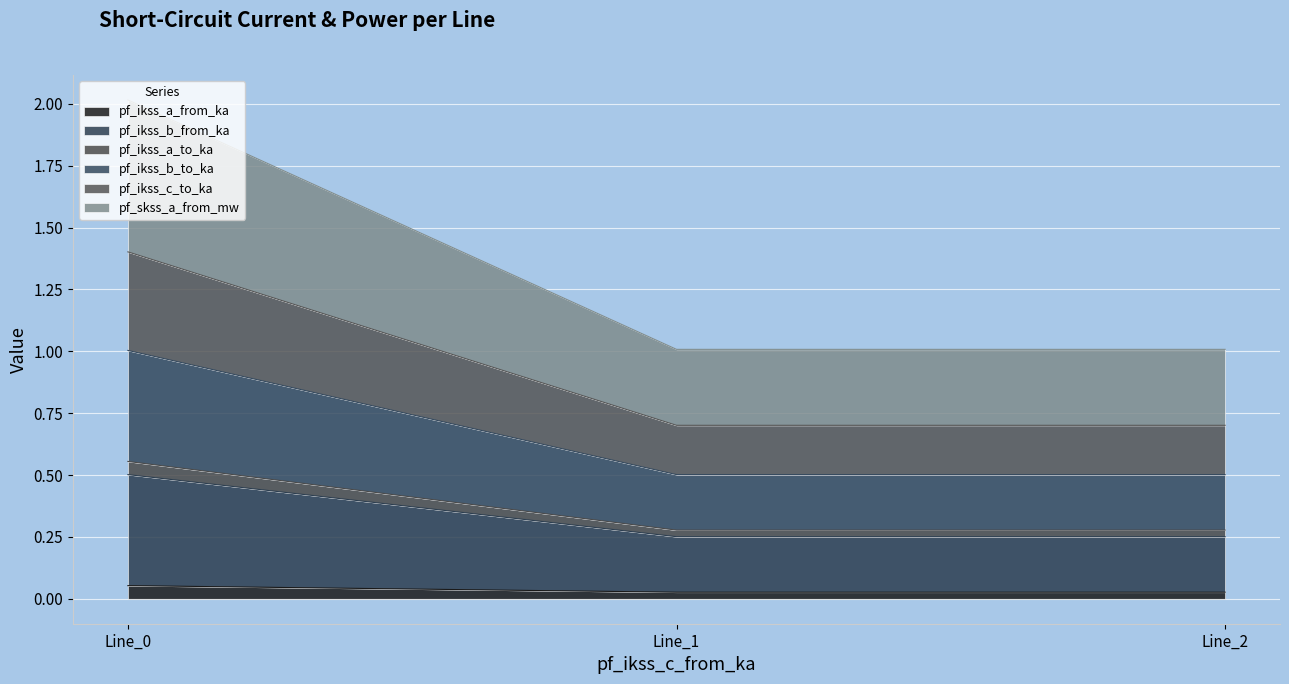

What is the greatest value displayed?

2.0